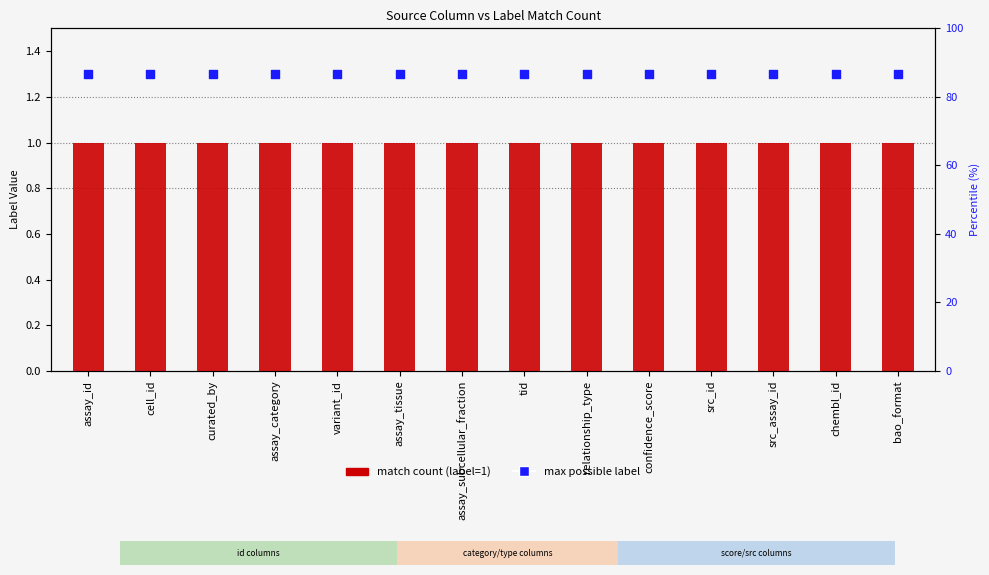

Which series has the largest Y range (max minus min)?

match count (label=1)